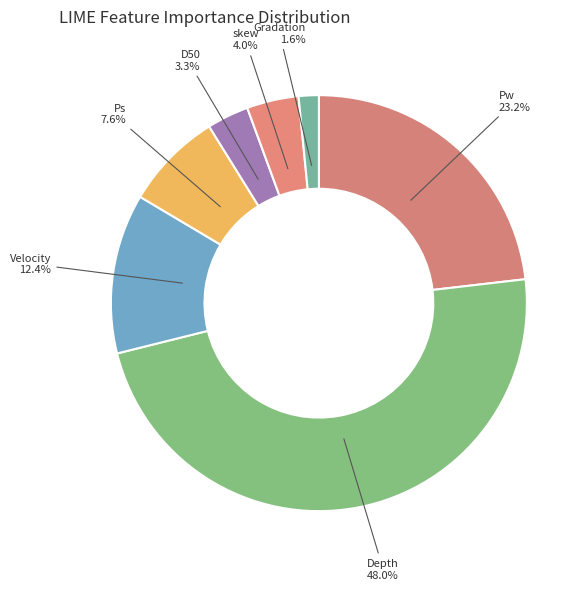

Is skew the majority of the pie?

No